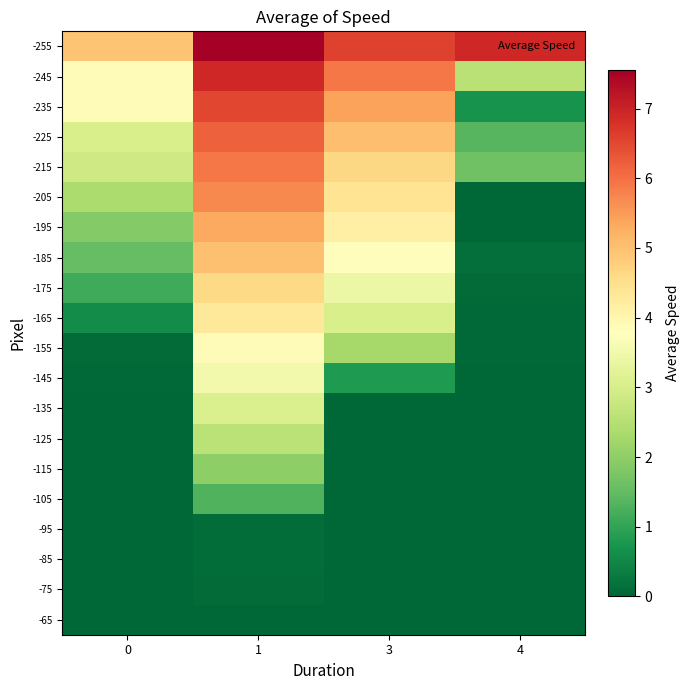

What is the total value across all series at 3?

49.5